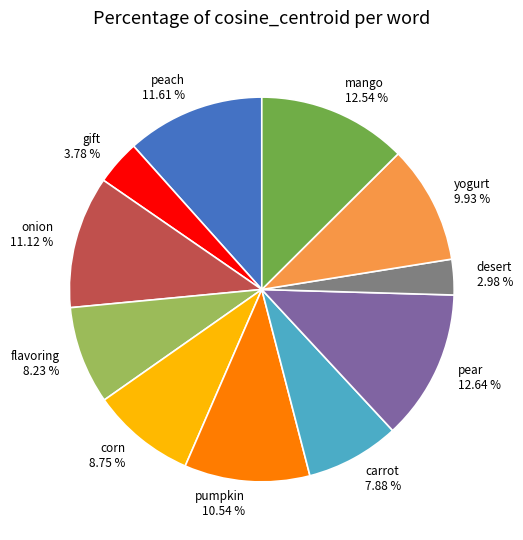

Between carrot and mango, which is larger?

mango